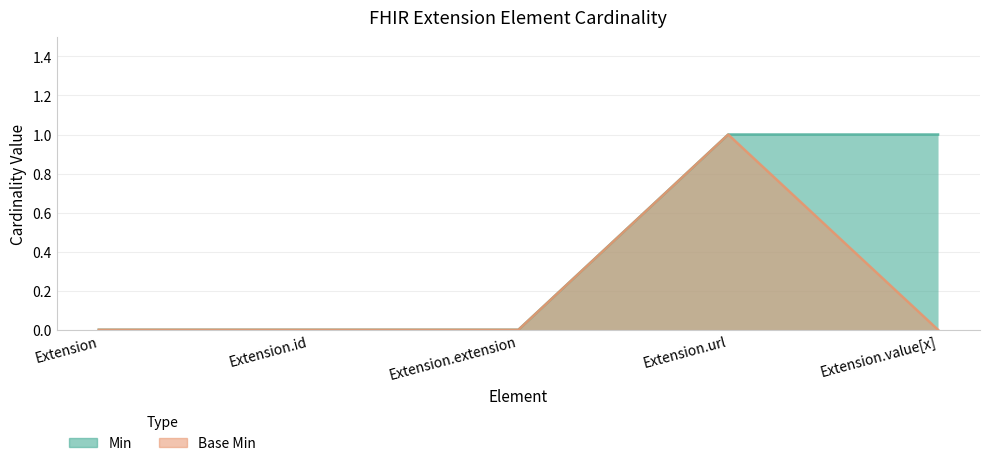

Reading left to right, extract all data points from this chart.

Min: 0	0	0	1	1
Base Min: 0	0	0	1	0